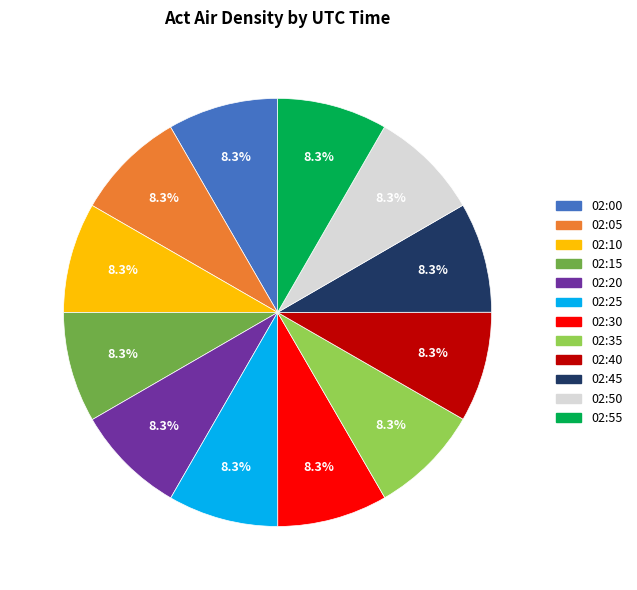

Does 02:25 represent more than half of the total?

No